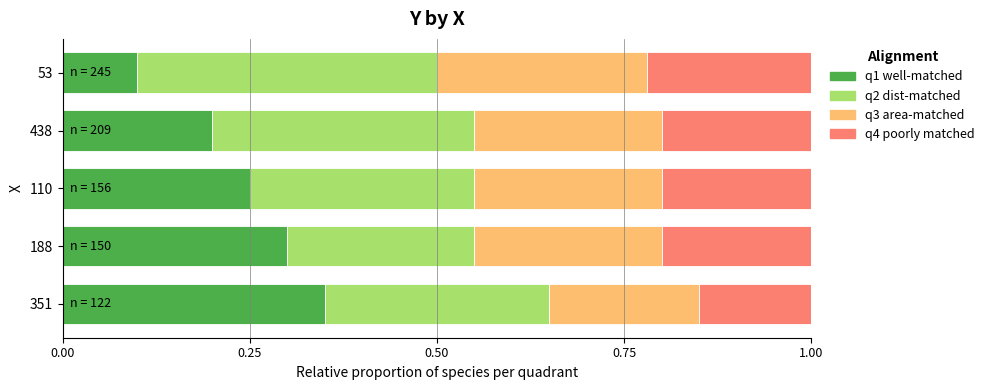

At which label does q1 well-matched reach its minimum?

53